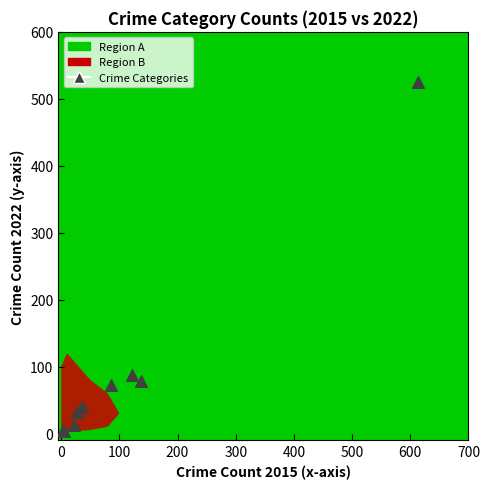

What Y value in the scatter plot is closest to 264?

87